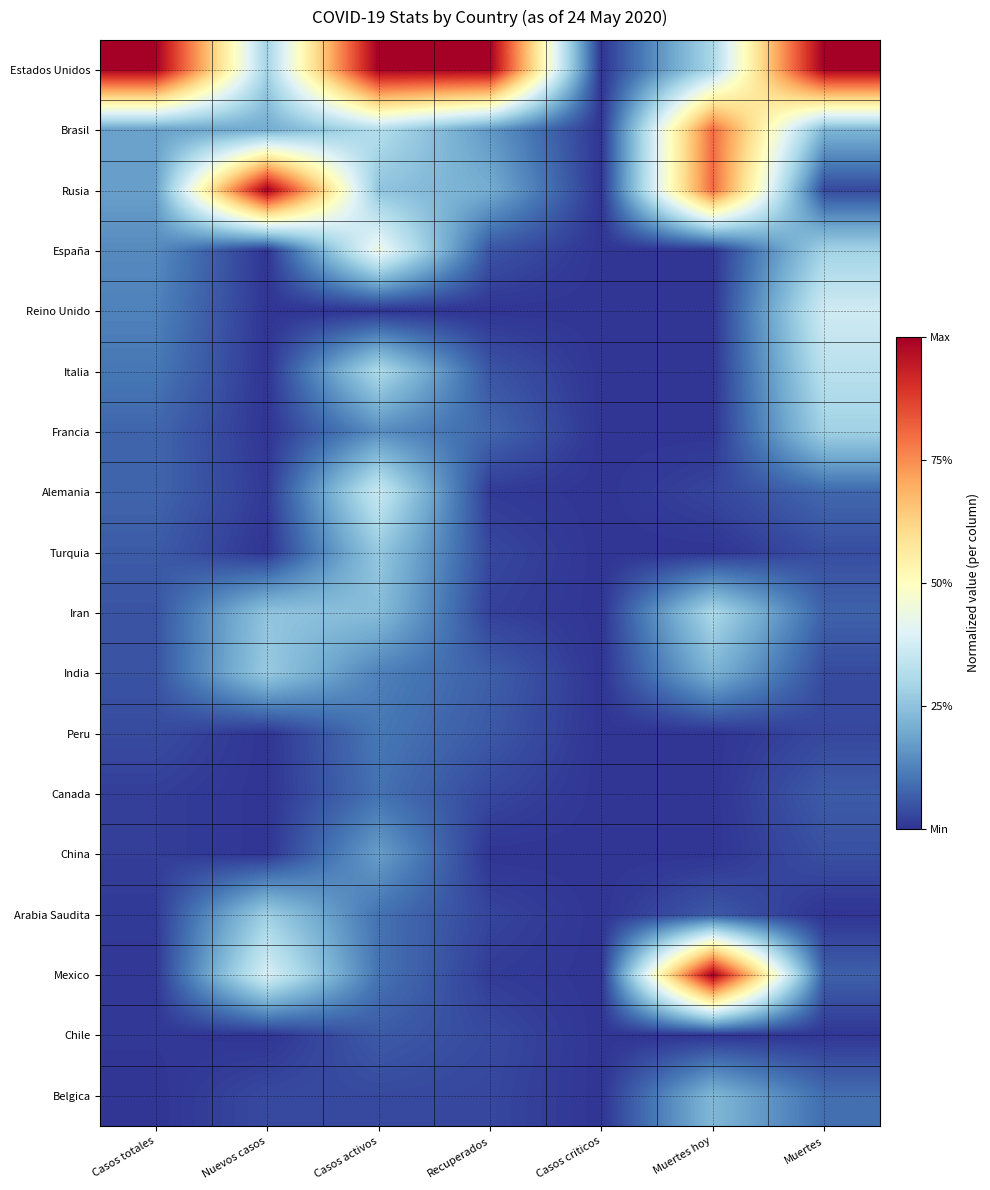

Rank the series by their maximum value, from lowest to highest.

Chile, Canada, Peru, China, Belgica, Turquia, India, Arabia Saudita, Francia, Iran, Italia, Alemania, Reino Unido, España, Brasil, Estados Unidos, Rusia, Mexico